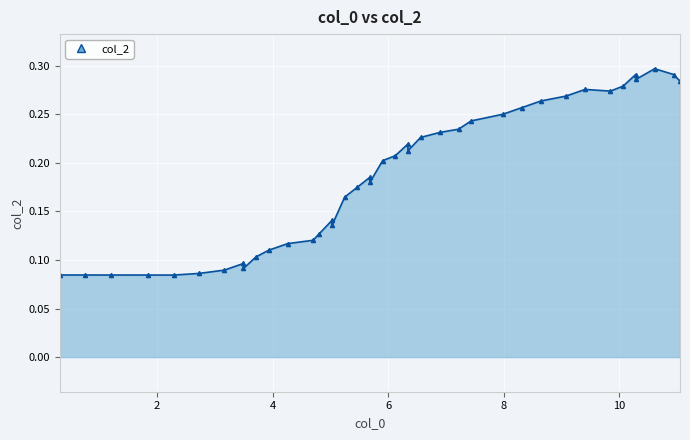

The chart shows a value of 0.4 at 27. True or false?

False